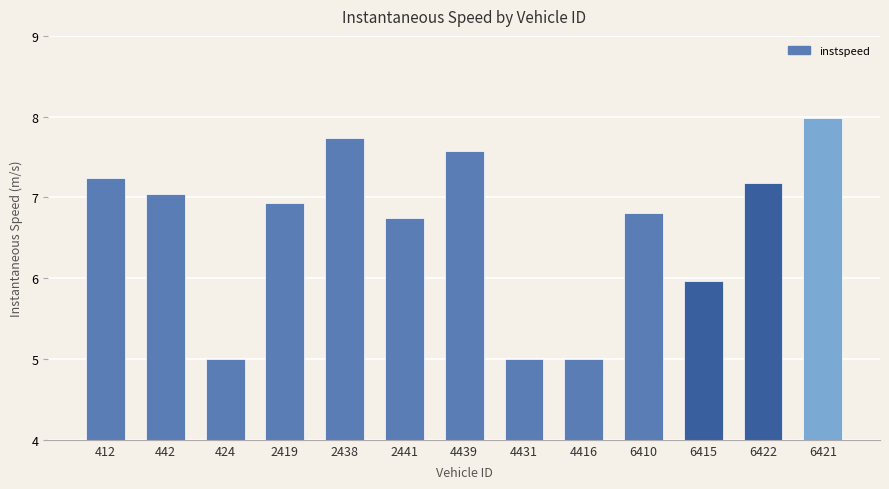

Reading left to right, transcribe all the data shown in this chart.

7.2	7.0	5.0	6.9	7.7	6.7	7.6	5.0	5.0	6.8	6.0	7.2	8.0